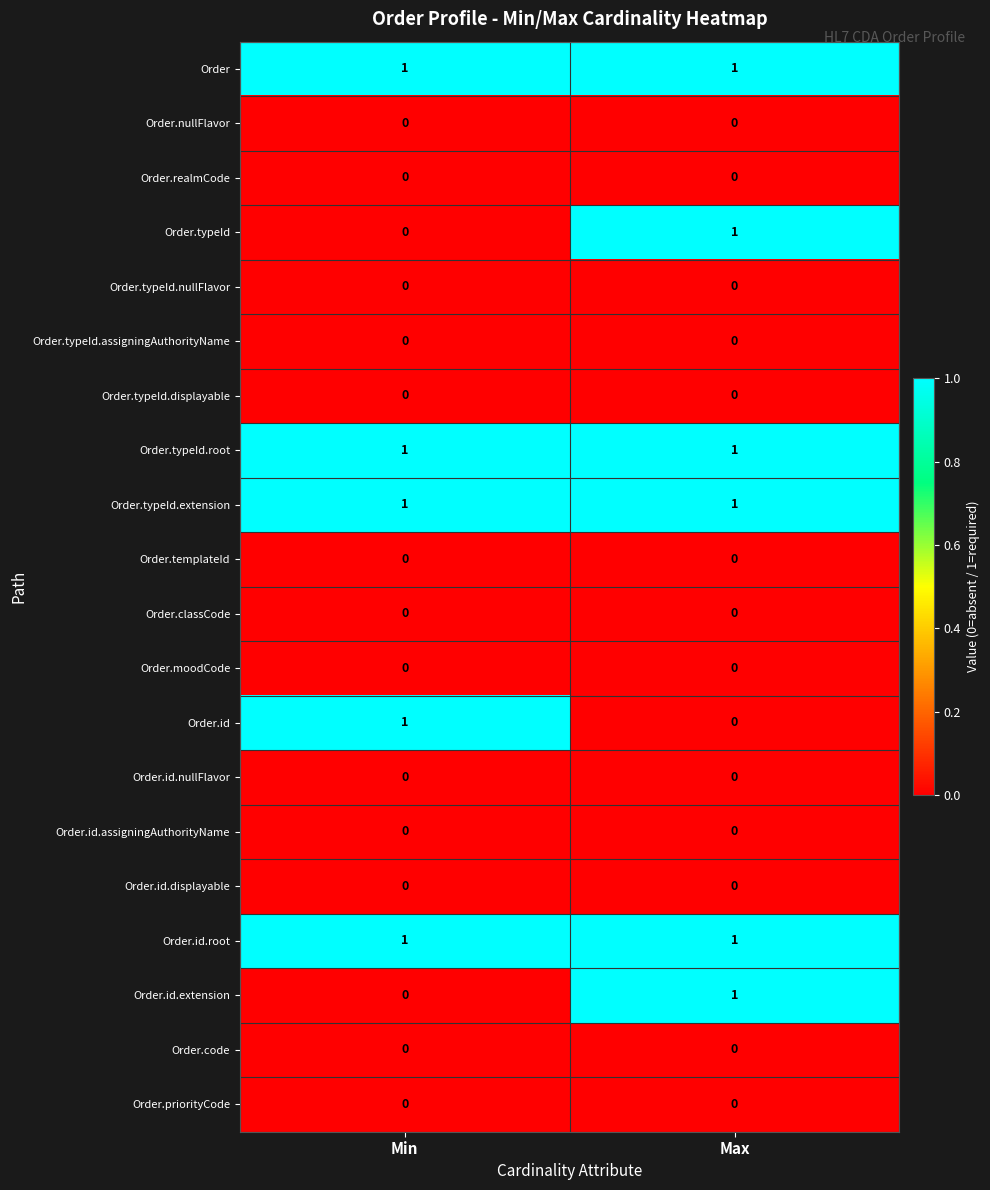

At which category is the sum across all series the highest?

Max